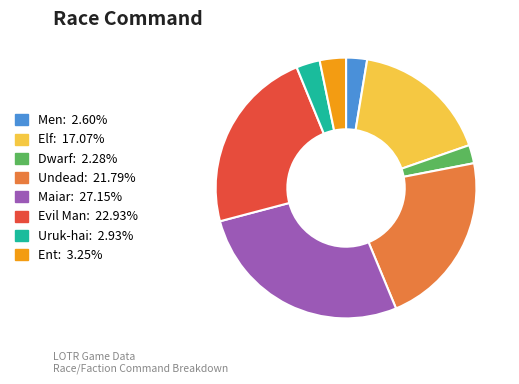

What is the largest slice in the pie chart?

Maiar